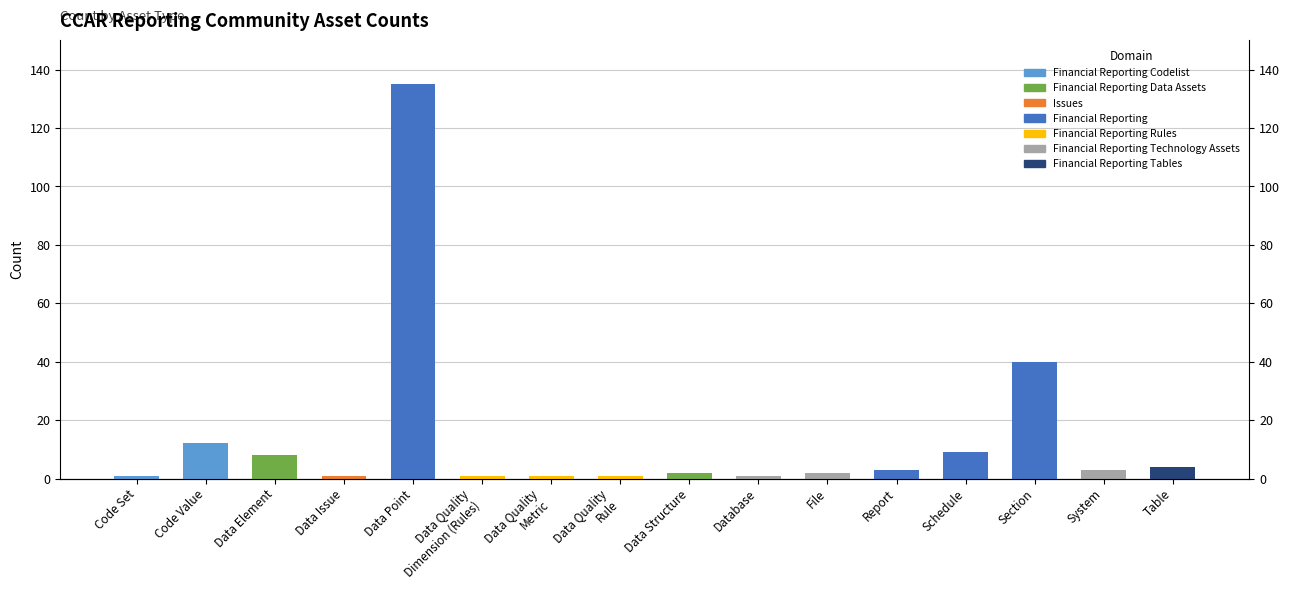

What is the sum of the values at Schedule and Data Quality
Metric?

10